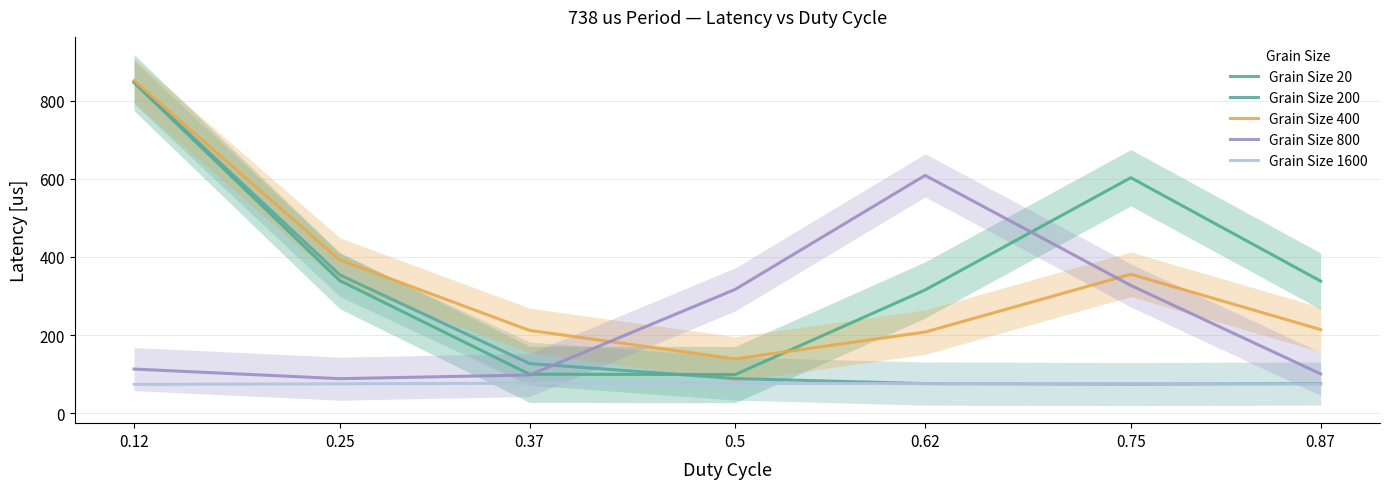

How many data points in Grain Size 400 are above 214?

4